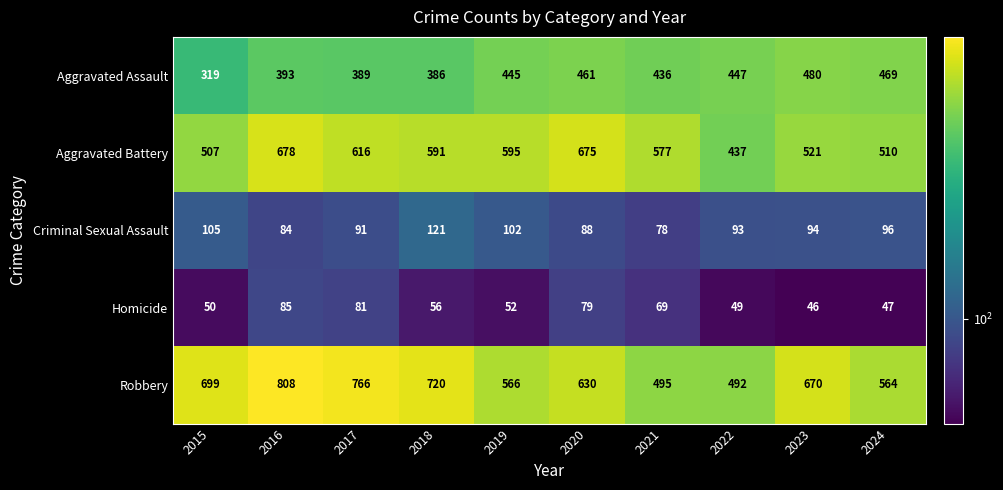

What is the total value across all series at 2024?

1686